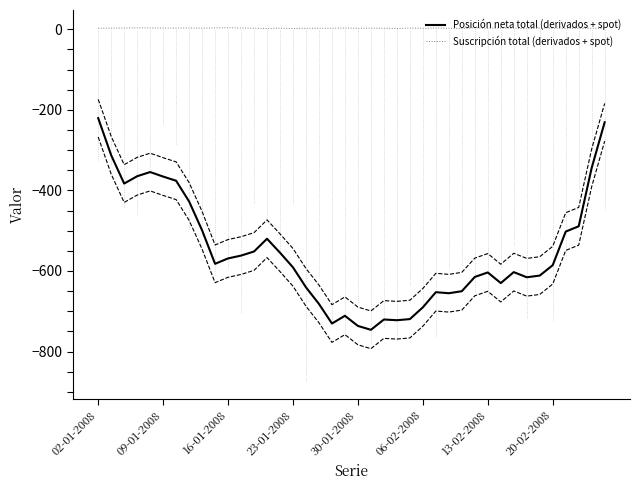

True or false: Suscripción total (derivados + spot) and Posición neta total (derivados + spot) cross at least once.

False